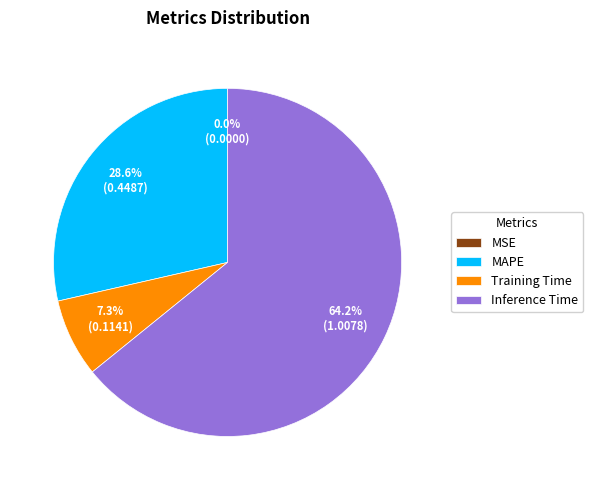

Does any single category account for the majority?

Yes